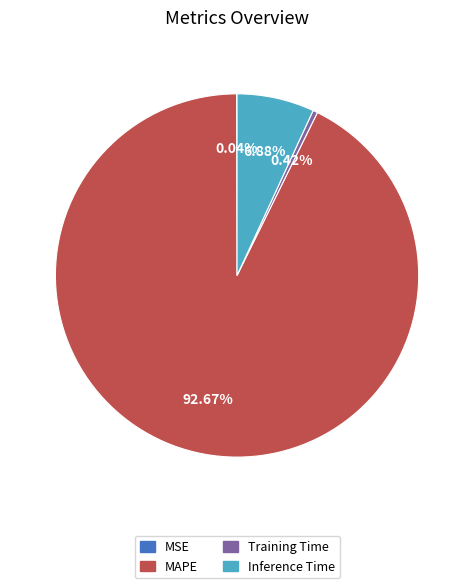

Does any single category account for the majority?

Yes